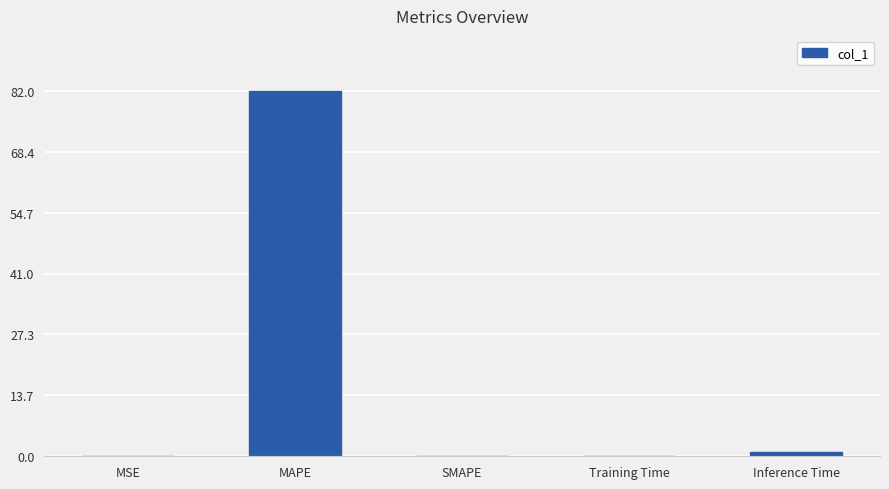

What is the change in value from MSE to Inference Time?

+0.9